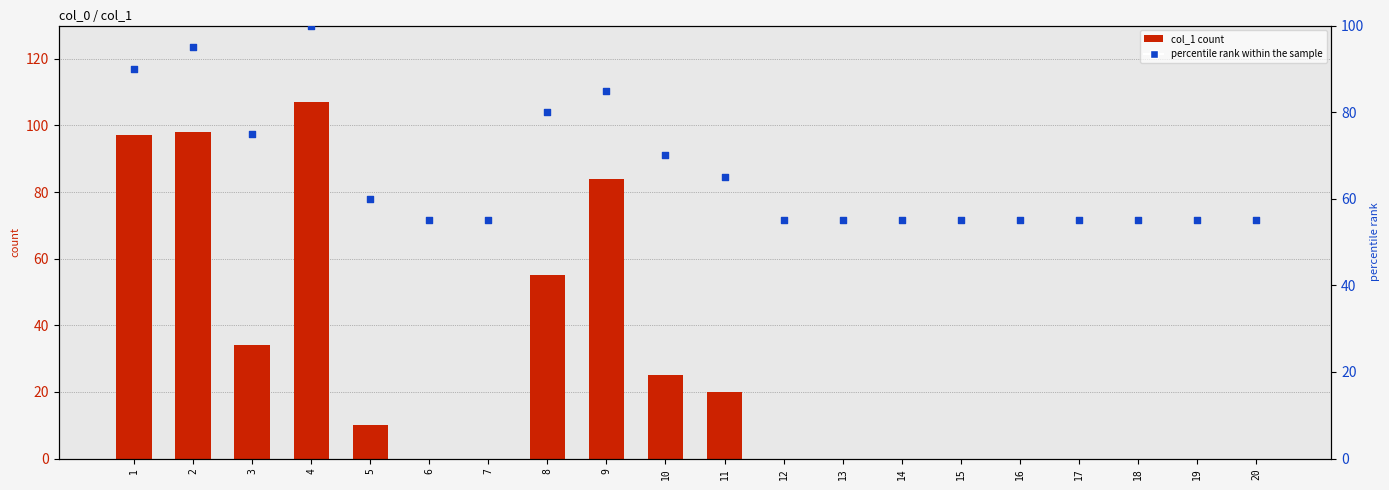

At how many categories does at least one series exceed 29?

20